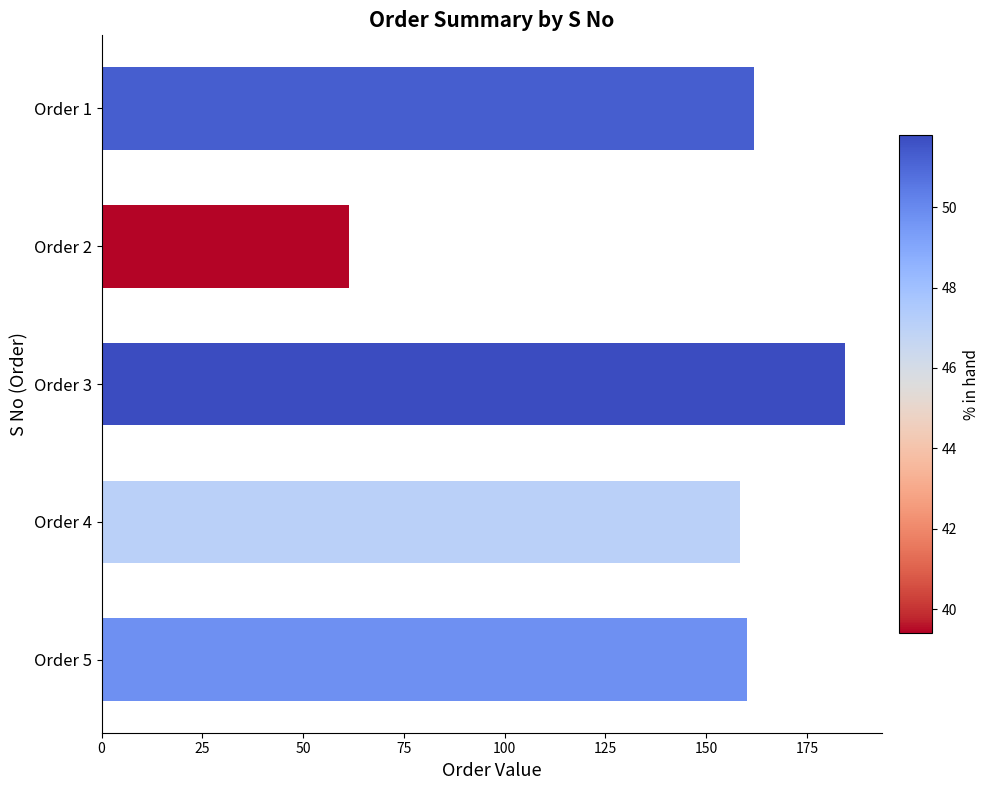

What is the value of the 2nd bar from the top?

61.3